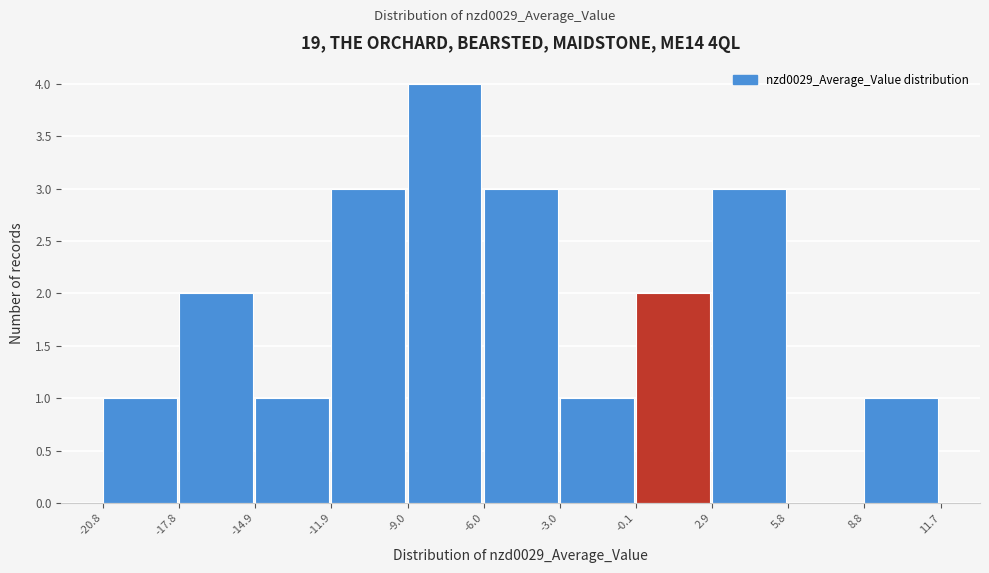

Reading left to right, list every bar in this chart as the range it spans on the x-axis followed by its height. The values are not printed on the chart, so give them approximately, as read against the axis.

-20.8 to -17.8: 1
-17.8 to -14.9: 2
-14.9 to -11.9: 1
-11.9 to -9.0: 3
-9.0 to -6.0: 4
-6.0 to -3.0: 3
-3.0 to -0.1: 1
-0.1 to 2.9: 2
2.9 to 5.8: 3
5.8 to 8.8: 0
8.8 to 11.7: 1